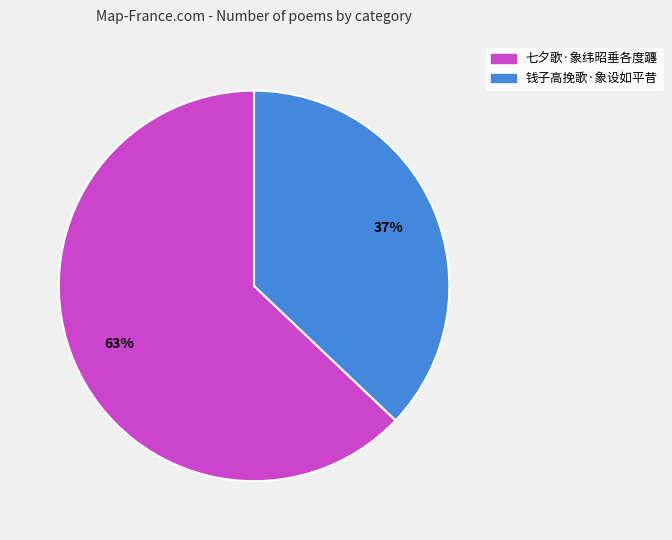

Between 钱子高挽歌·象设如平昔 and 七夕歌·象纬昭垂各度躔, which is larger?

七夕歌·象纬昭垂各度躔